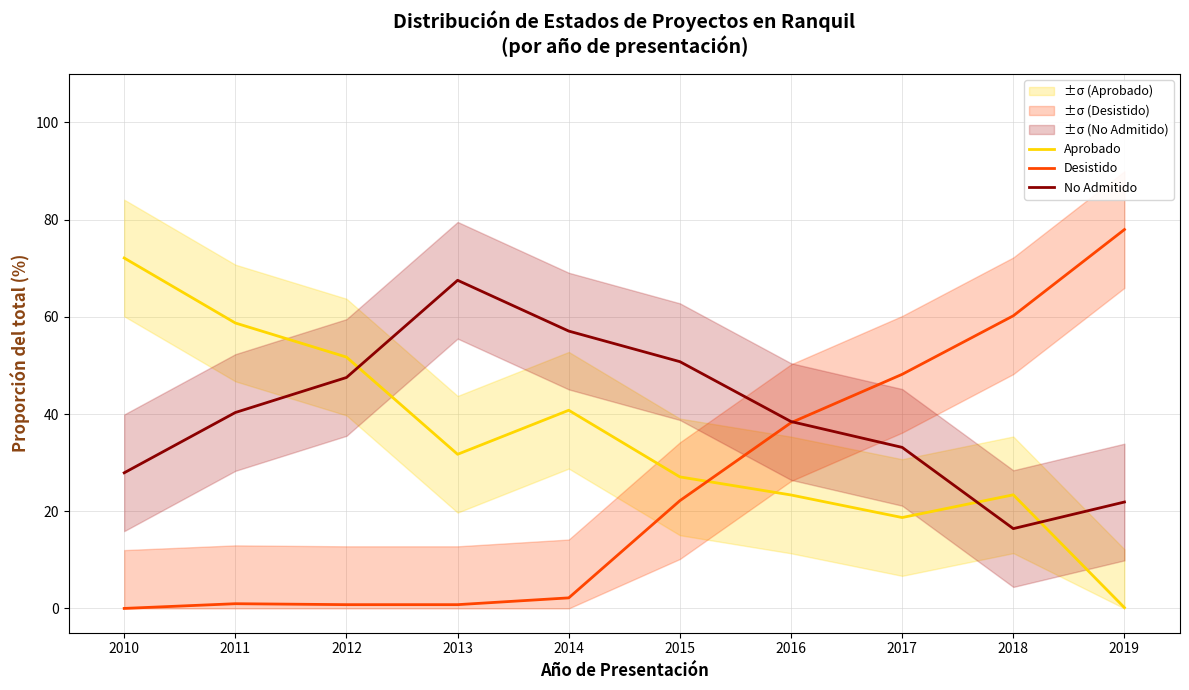

Between which two adjacent categories do Desistido and No Admitido first intersect?

2016 and 2017